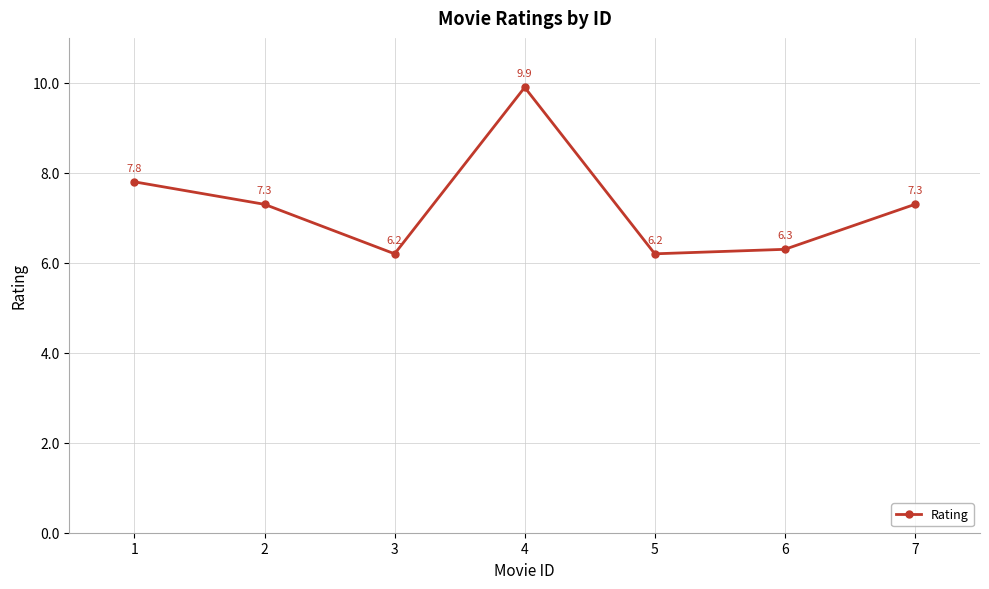

Reading right to left, what are all the values shown in this chart?

7.3	6.3	6.2	9.9	6.2	7.3	7.8